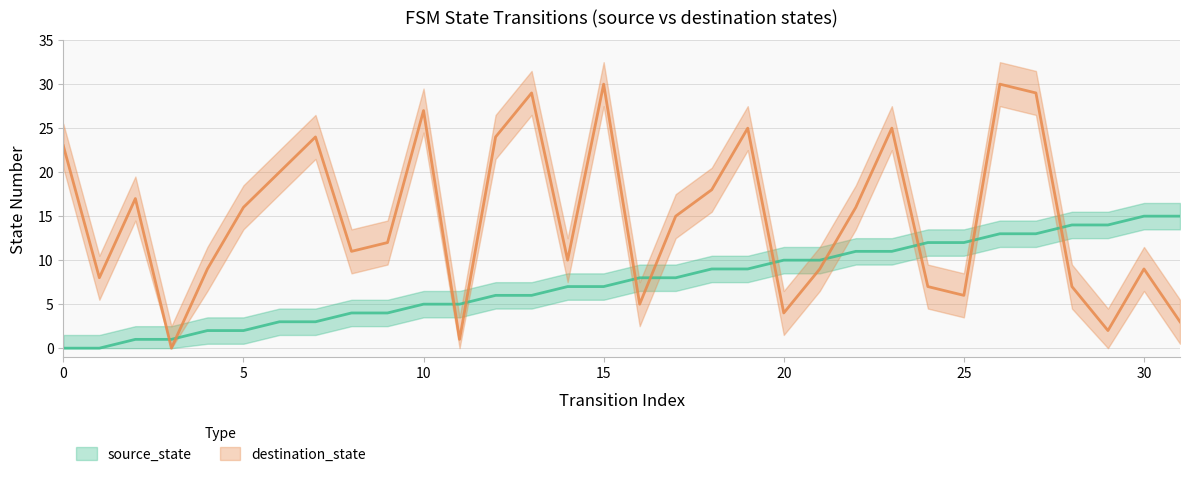

Where is destination_state nearest to the value 15?

17